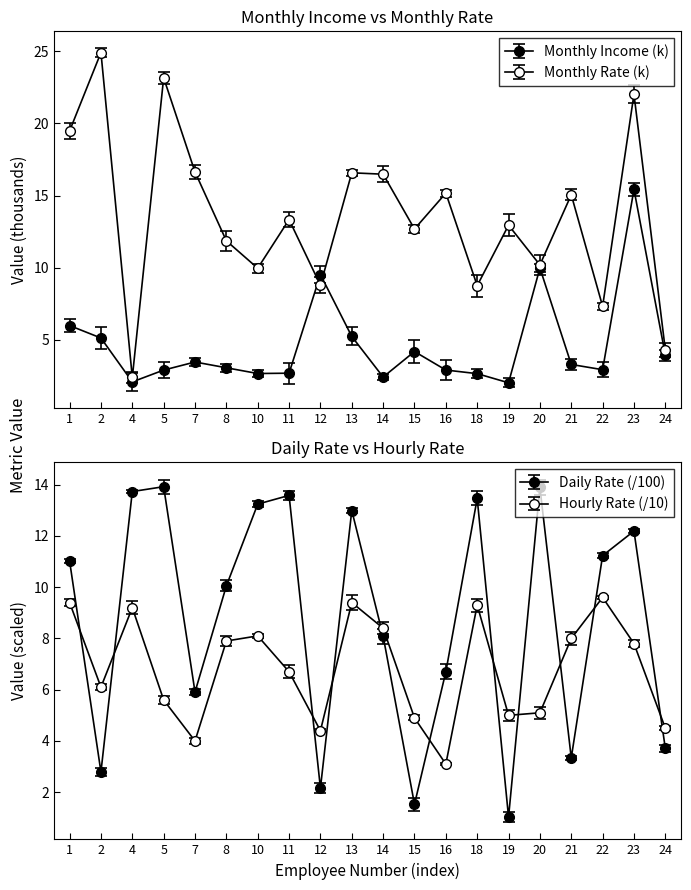

Does the chart have visible grid lines?

No